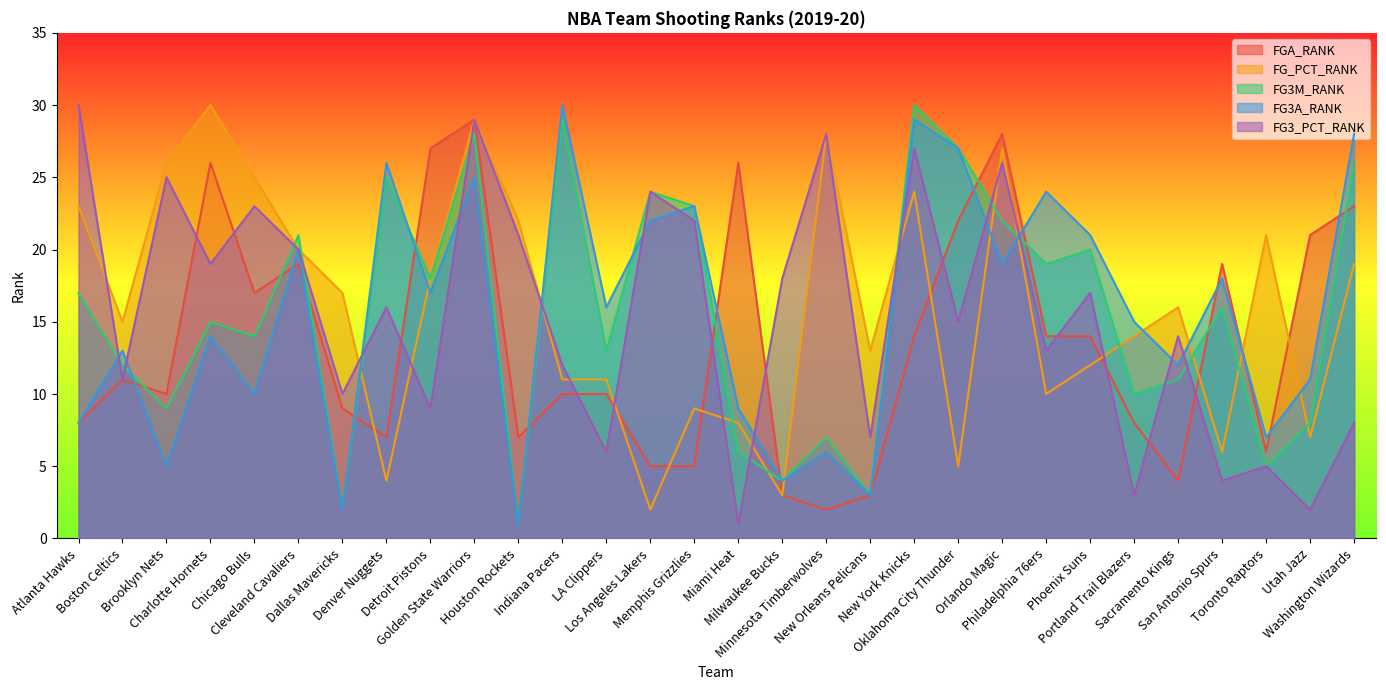

Which series has the largest range (max minus min)?

FG3M_RANK